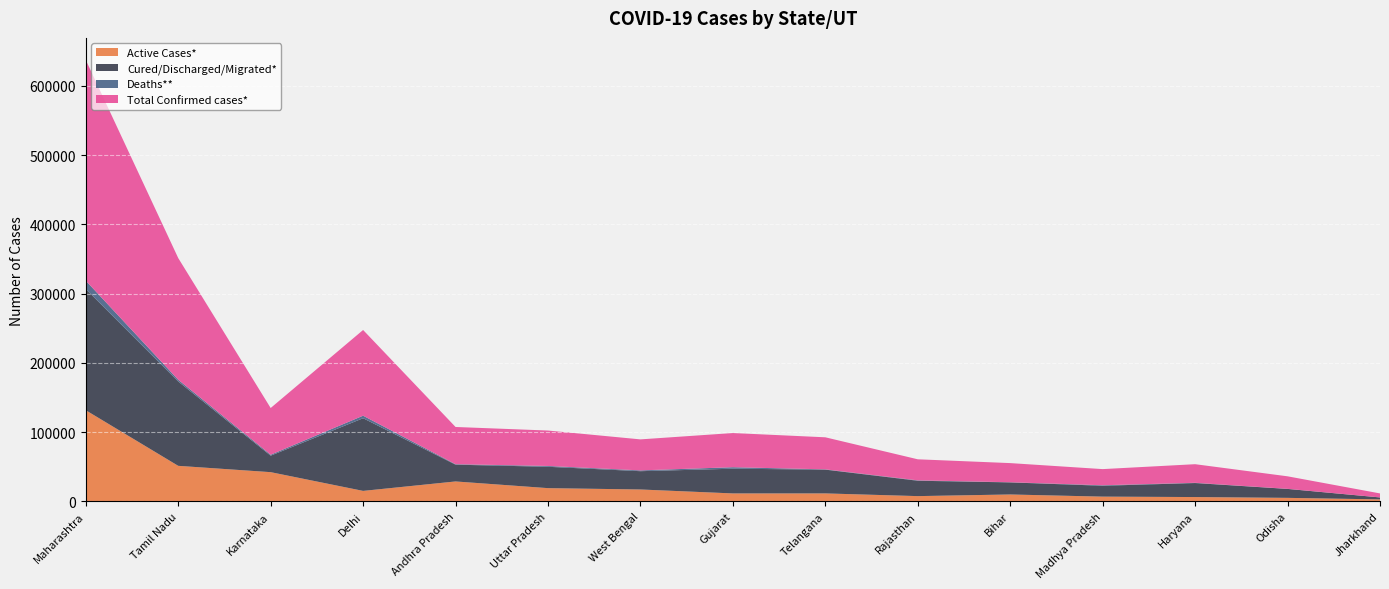

Reading right to left, extract all data points from this chart.

Active Cases*: 2893	5103	6277	6888	9996	7627	11529	11513	17204	19137	28800	15166	42222	51351	131636
Cured/Discharged/Migrated*: 2810	12910	20226	15684	17433	22195	34323	35678	26418	30831	24228	104918	23795	121776	175029
Deaths**: 53	97	355	738	217	568	422	2162	1147	1192	696	3663	1403	2551	12030
Total Confirmed cases*: 5756	18110	26858	23310	27646	30390	46274	49353	44769	51160	53724	123747	67420	175678	318695